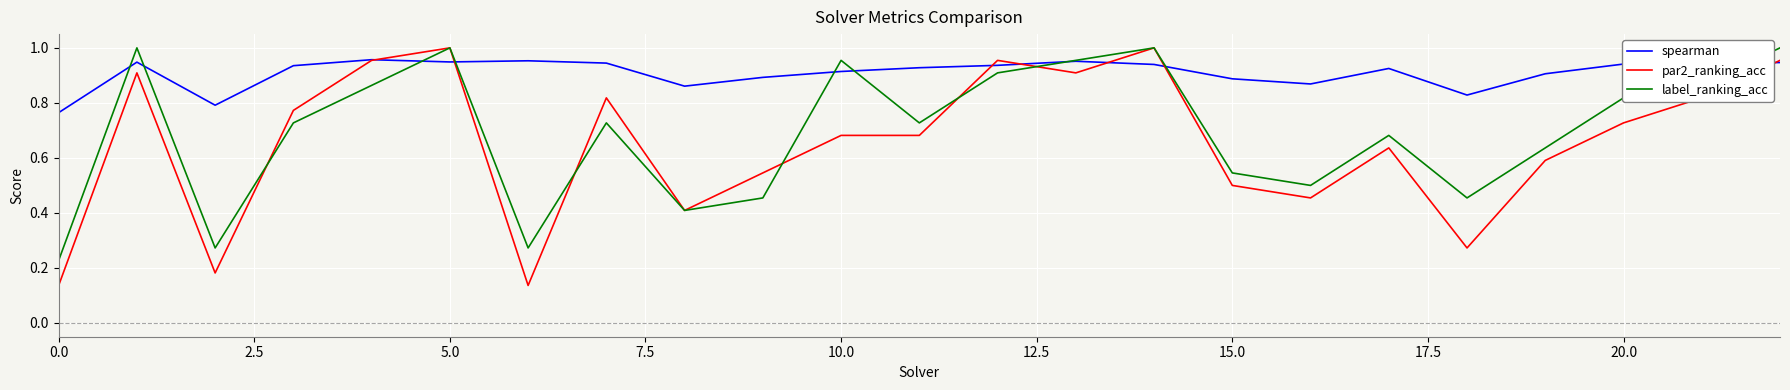

True or false: spearman and label_ranking_acc intersect in this chart.

True